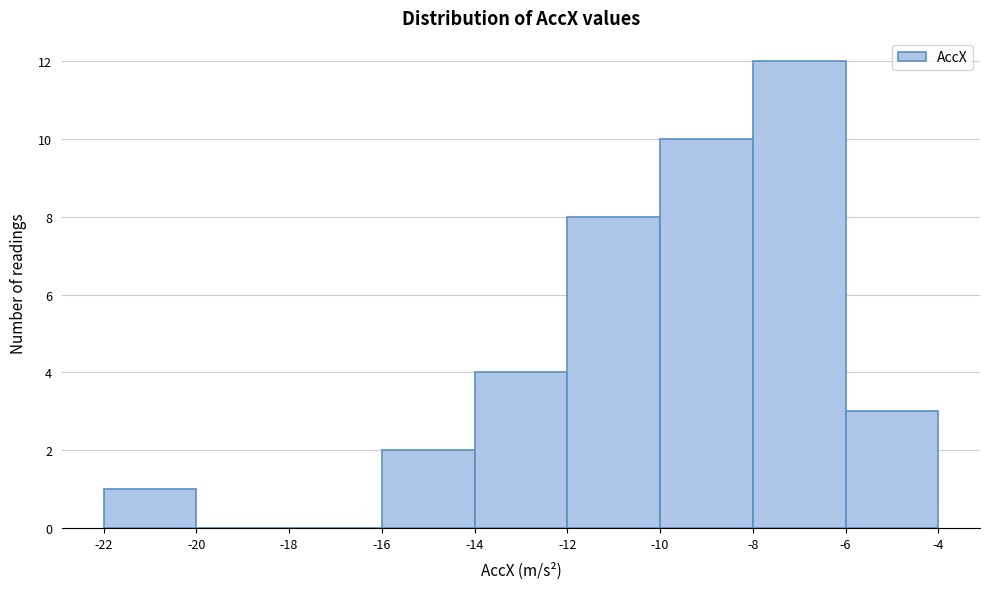

Reading left to right, list every bar in this chart as the range it spans on the x-axis followed by its height. The values are not printed on the chart, so give them approximately, as read against the axis.

-22 to -20: 1
-20 to -18: 0
-18 to -16: 0
-16 to -14: 2
-14 to -12: 4
-12 to -10: 8
-10 to -8: 10
-8 to -6: 12
-6 to -4: 3